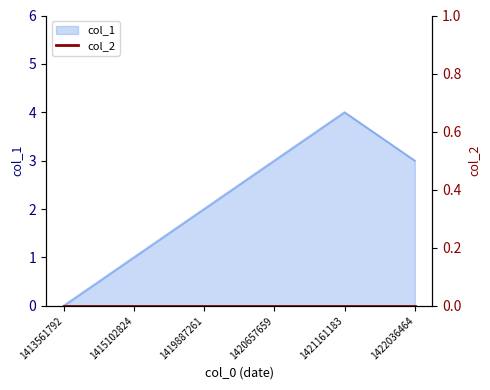

How many lines are shown in the chart?

1